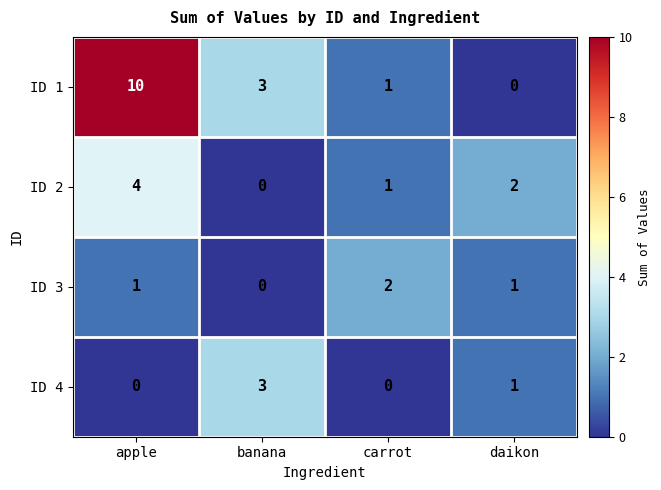

The value of ID 3 at carrot is 2. True or false?

True